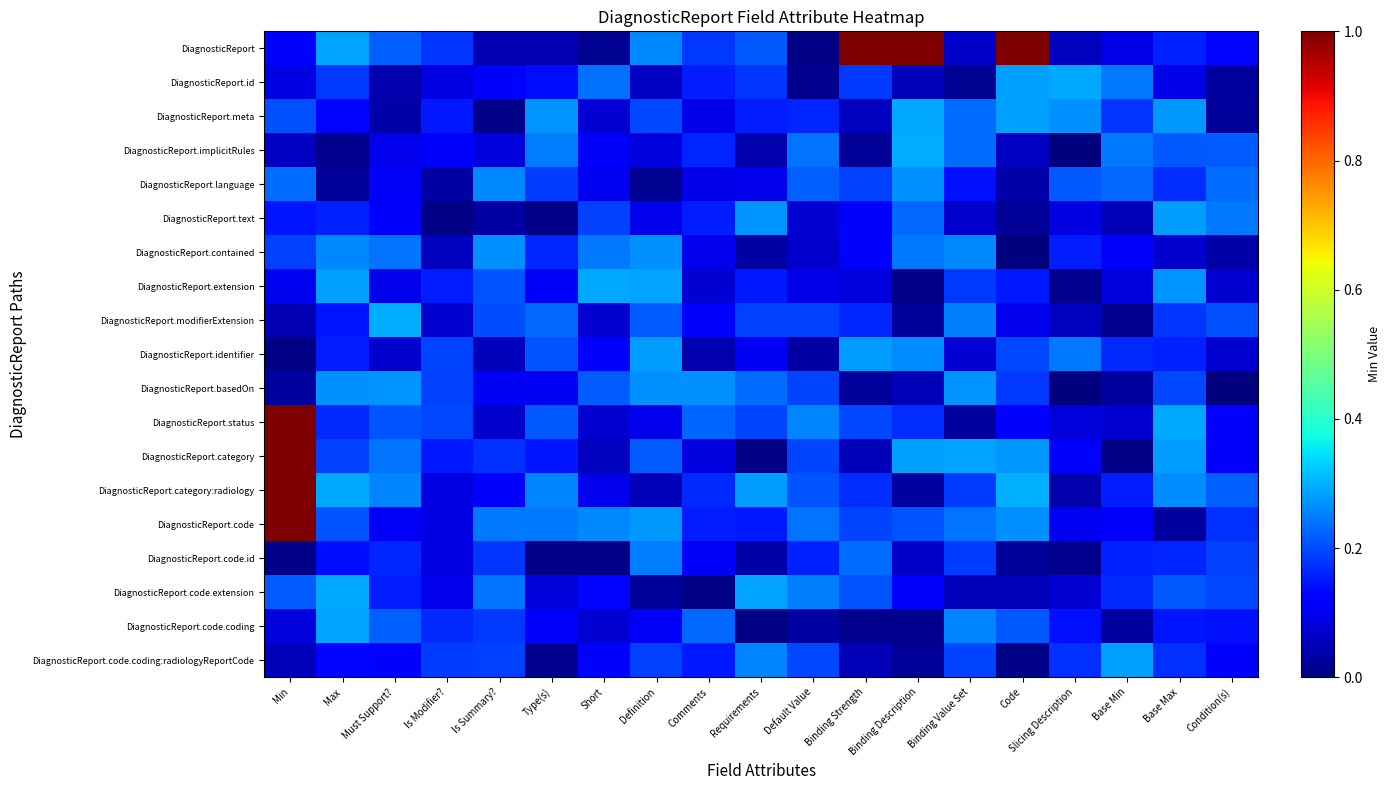

At how many categories does at least one series exceed 0?

19